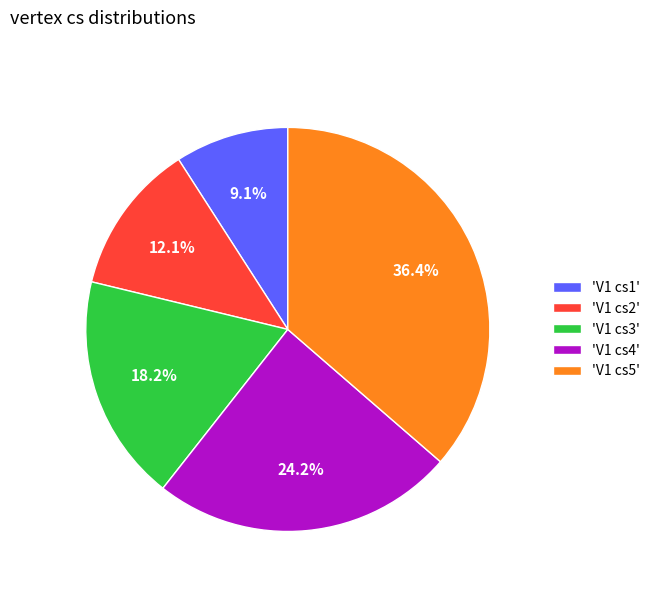

Which category has the biggest portion of the pie?

'V1 cs5'